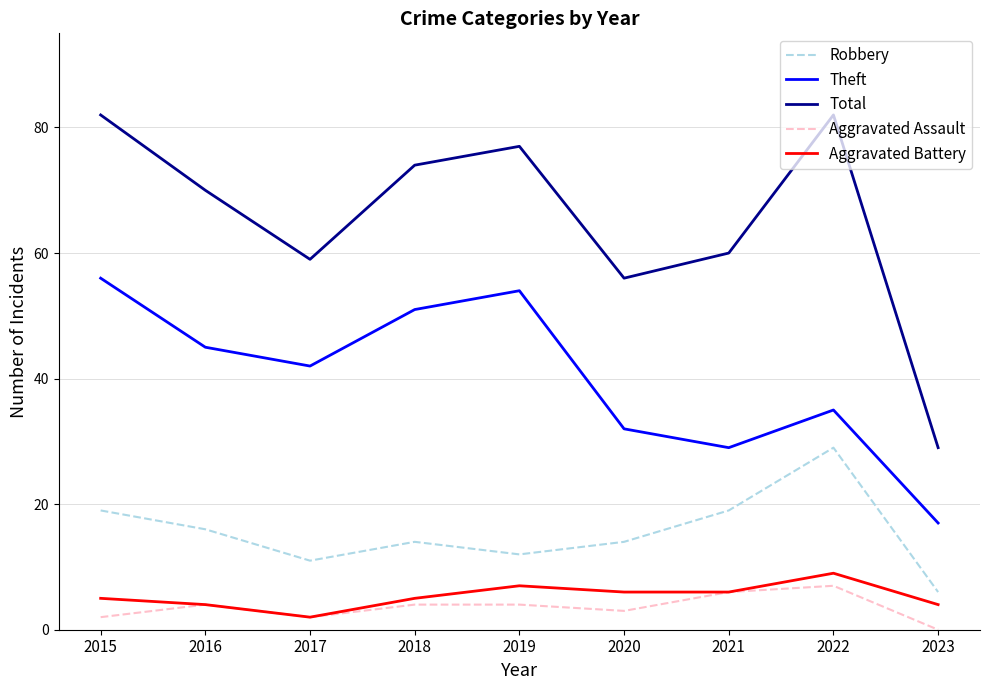

At how many categories does at least one series exceed 23?

9